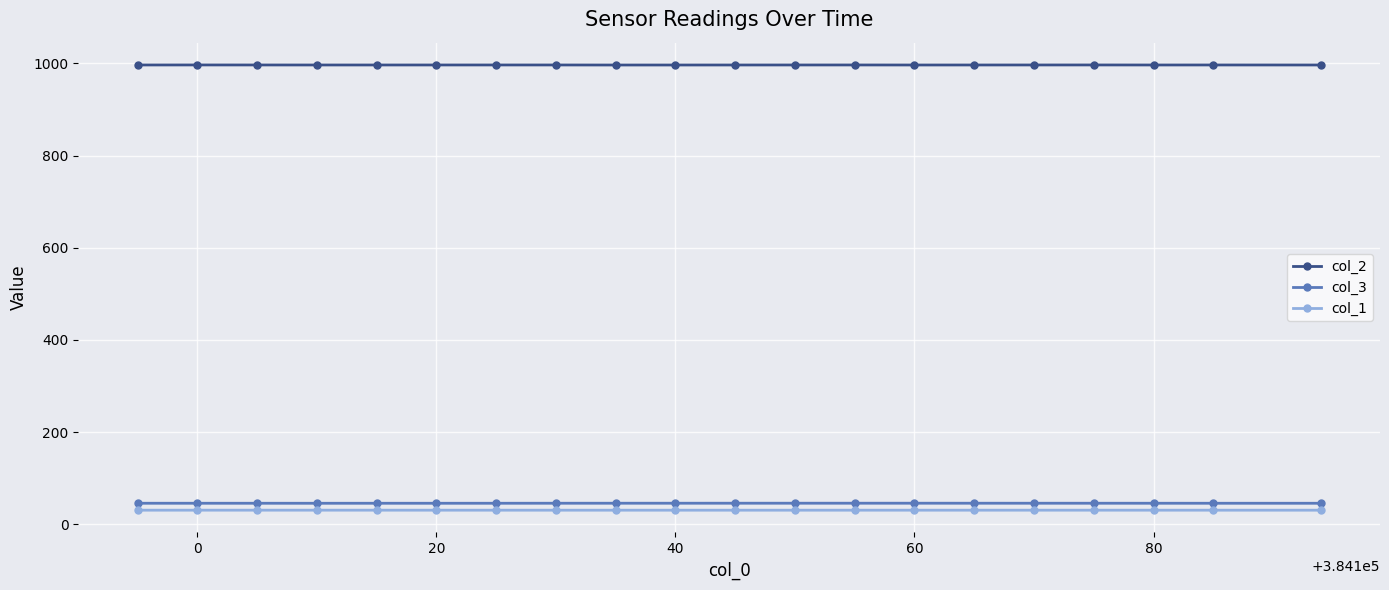

At how many categories does at least one series exceed 926?

20